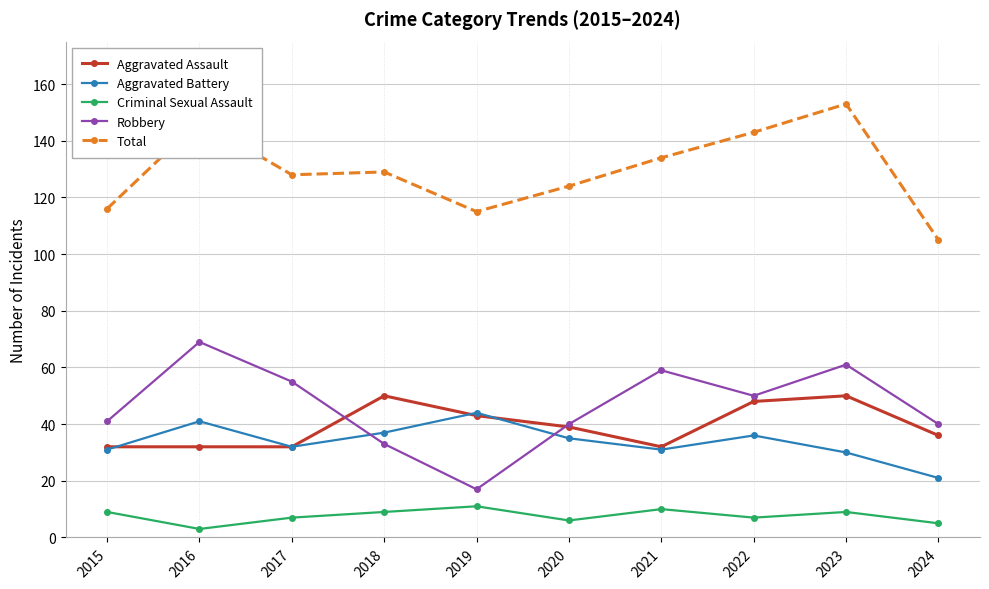

Reading left to right, list all the values displayed in this chart.

Aggravated Assault: 2015=32	2016=32	2017=32	2018=50	2019=43	2020=39	2021=32	2022=48	2023=50	2024=36
Aggravated Battery: 2015=31	2016=41	2017=32	2018=37	2019=44	2020=35	2021=31	2022=36	2023=30	2024=21
Criminal Sexual Assault: 2015=9	2016=3	2017=7	2018=9	2019=11	2020=6	2021=10	2022=7	2023=9	2024=5
Robbery: 2015=41	2016=69	2017=55	2018=33	2019=17	2020=40	2021=59	2022=50	2023=61	2024=40
Total: 2015=116	2016=147	2017=128	2018=129	2019=115	2020=124	2021=134	2022=143	2023=153	2024=105